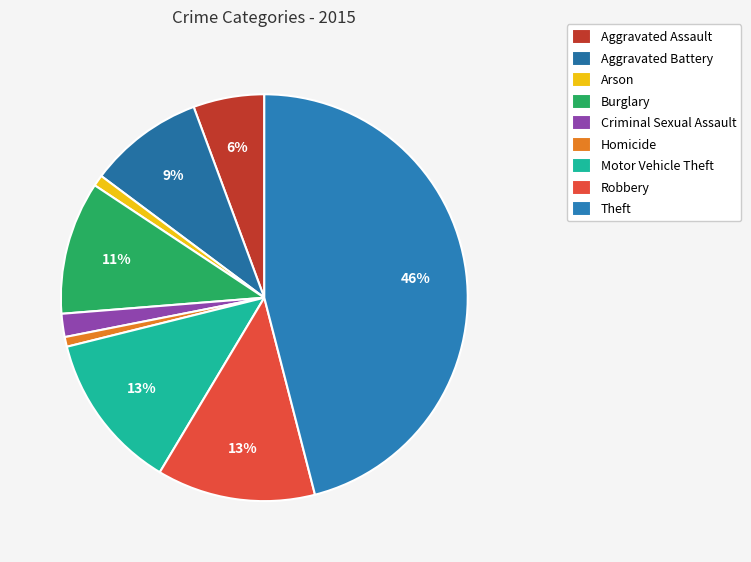

Does Theft account for over 50% of the chart?

No